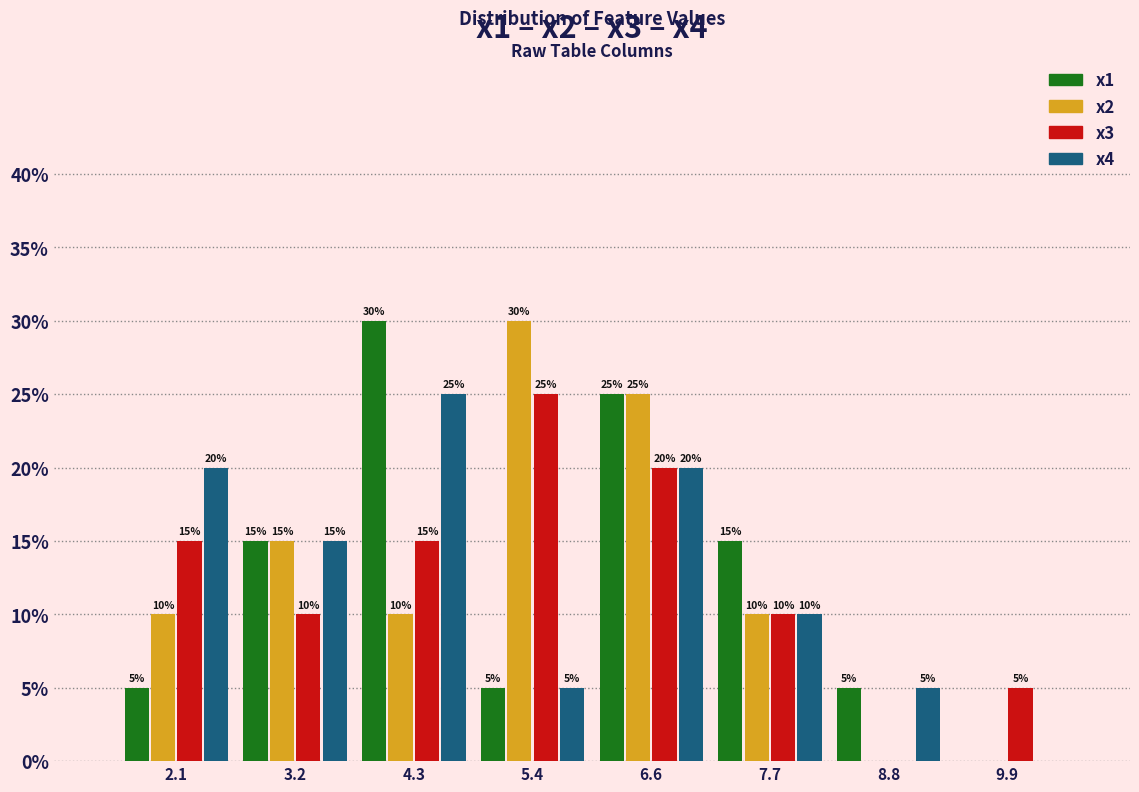

In the x3 series, which range on the x-axis has the tallest bar?

4.8 to 6.0